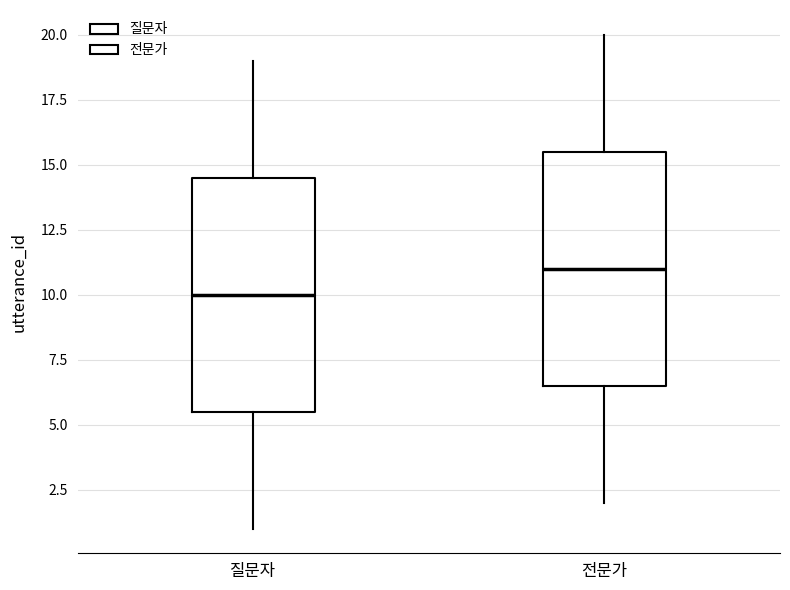

Where is the upper edge of the box for 전문가 on the y-axis? The values are not printed on the chart, so give them approximately, as read against the axis.

15.5